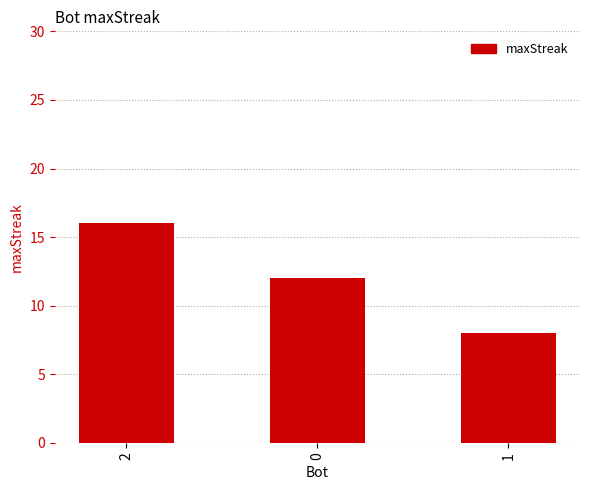

Reading left to right, list all the values displayed in this chart.

2=16	0=12	1=8